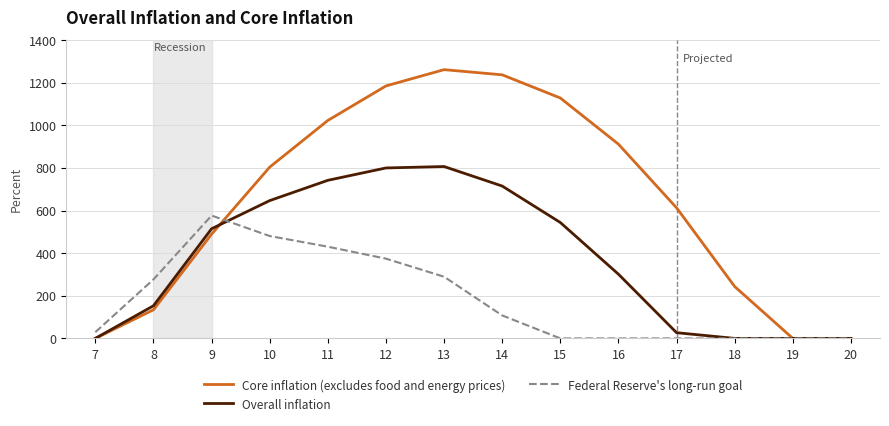

List the series in order of their peak value, highest first.

Core inflation (excludes food and energy prices), Overall inflation, Federal Reserve's long-run goal